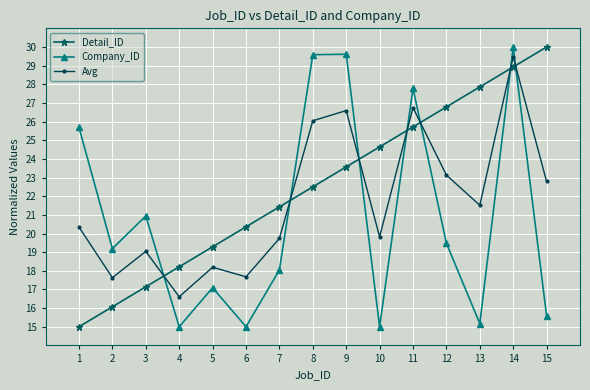

True or false: Detail_ID has more than 2 interior local peaks.

False